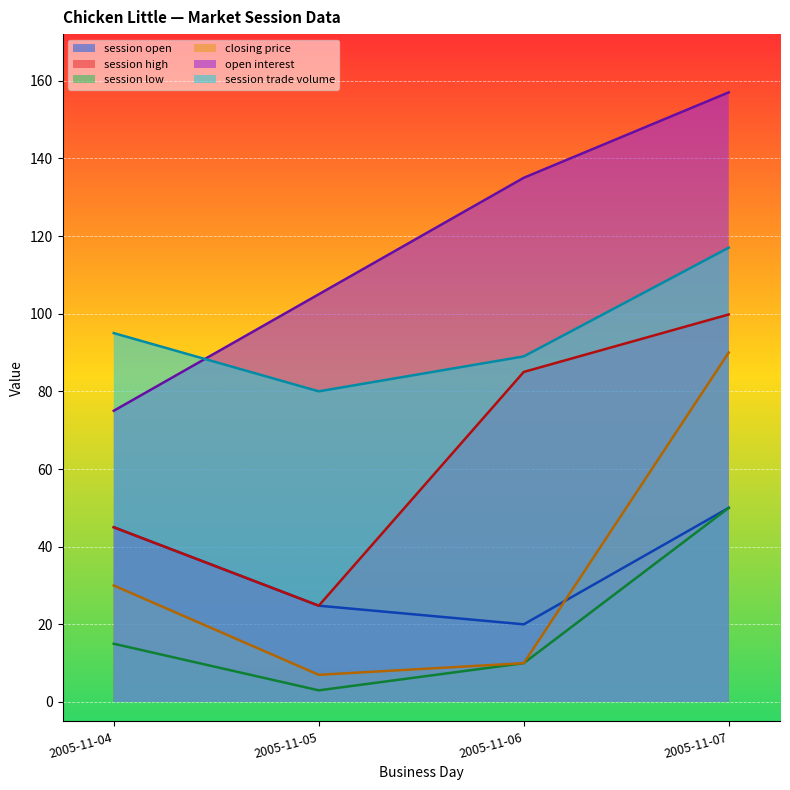

Which series has the largest total across all categories?

open interest